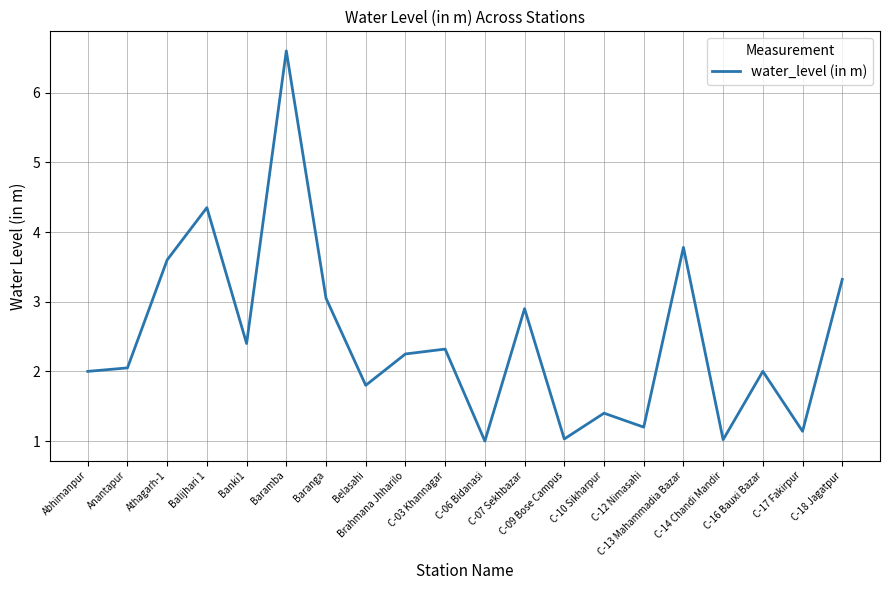

What is the minimum value shown in the chart?

1.0